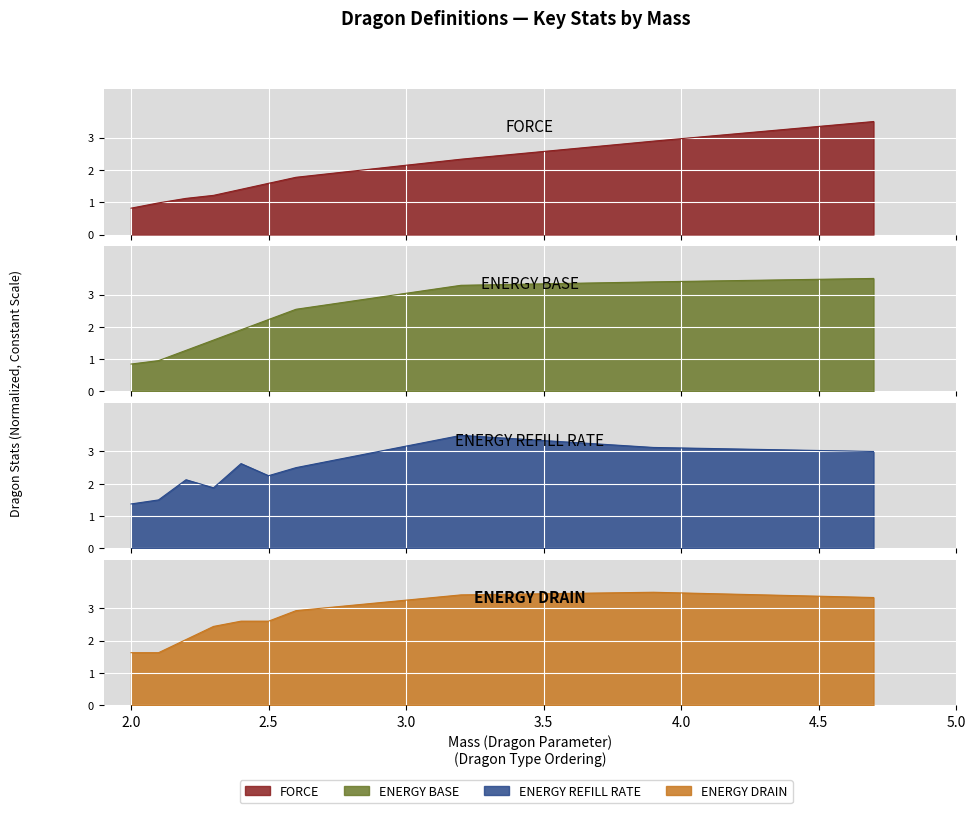

At which category is the sum across all series the highest?

dragon_titan